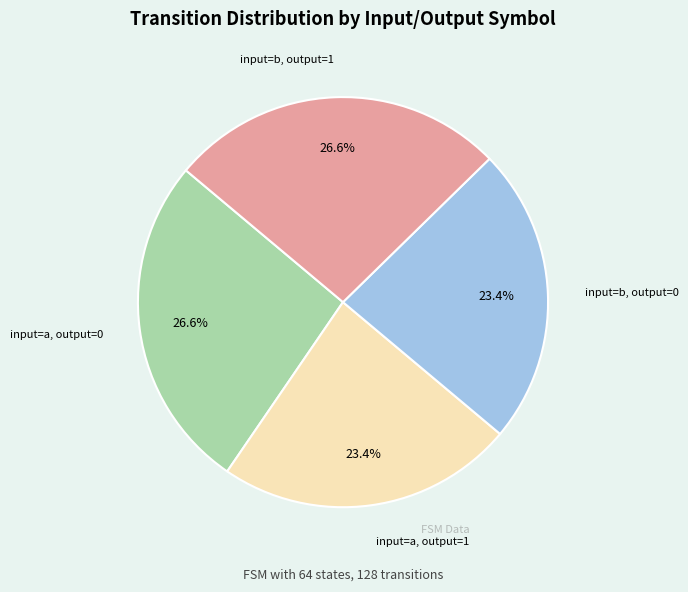

Does any single category account for the majority?

No